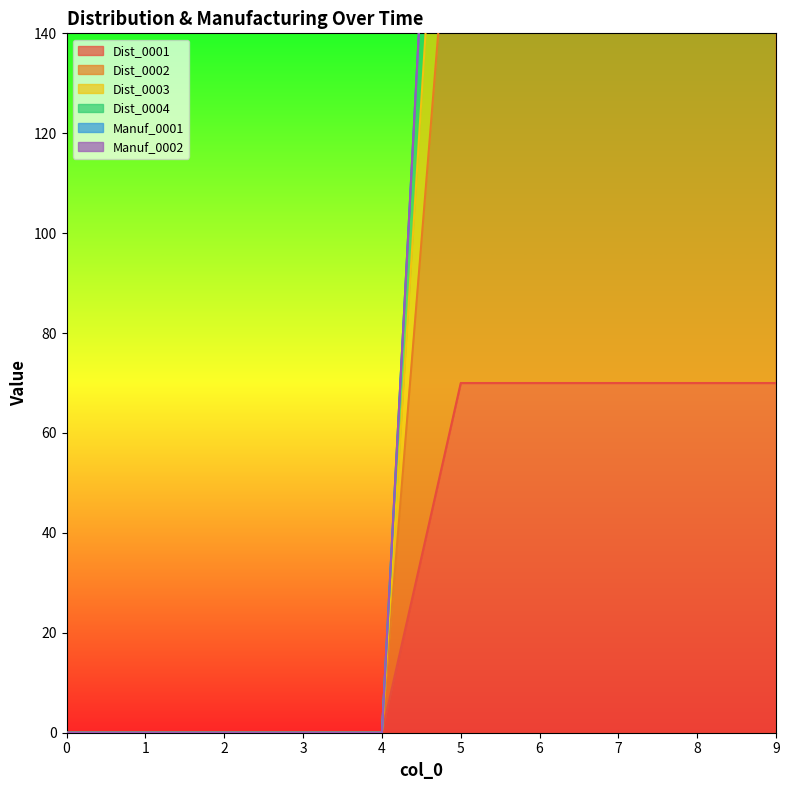

What is the spread (max minus min) of values at 7?

229